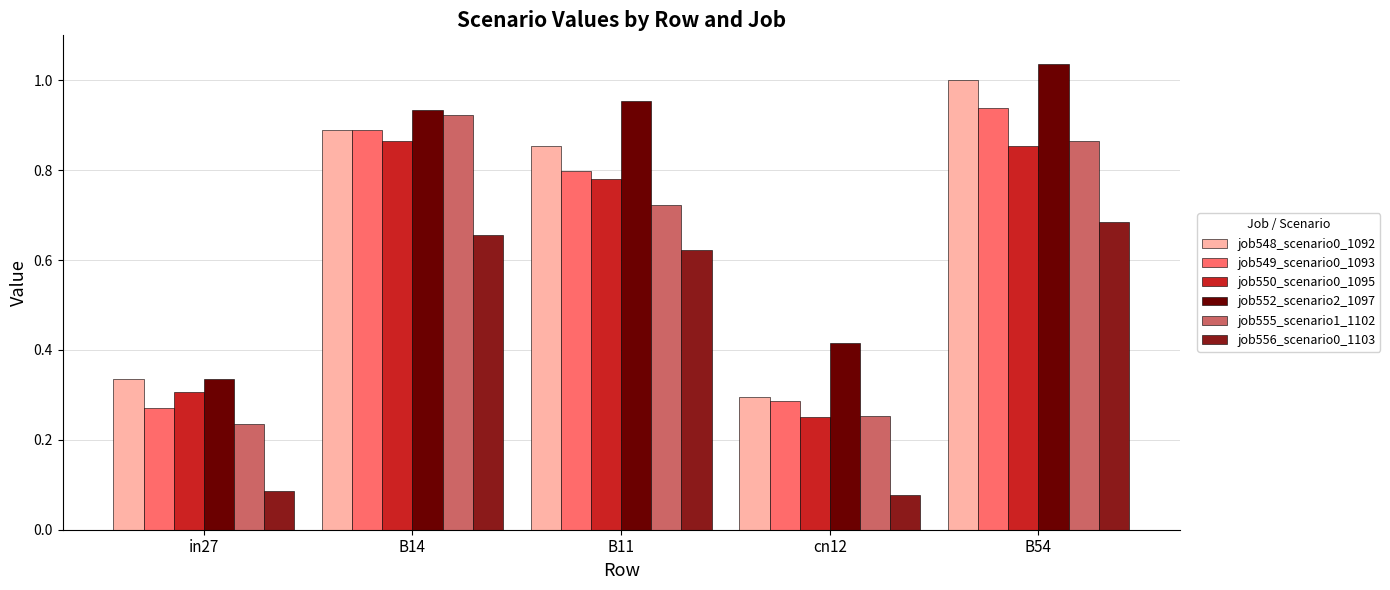

Which label corresponds to the largest value in the chart?

B54